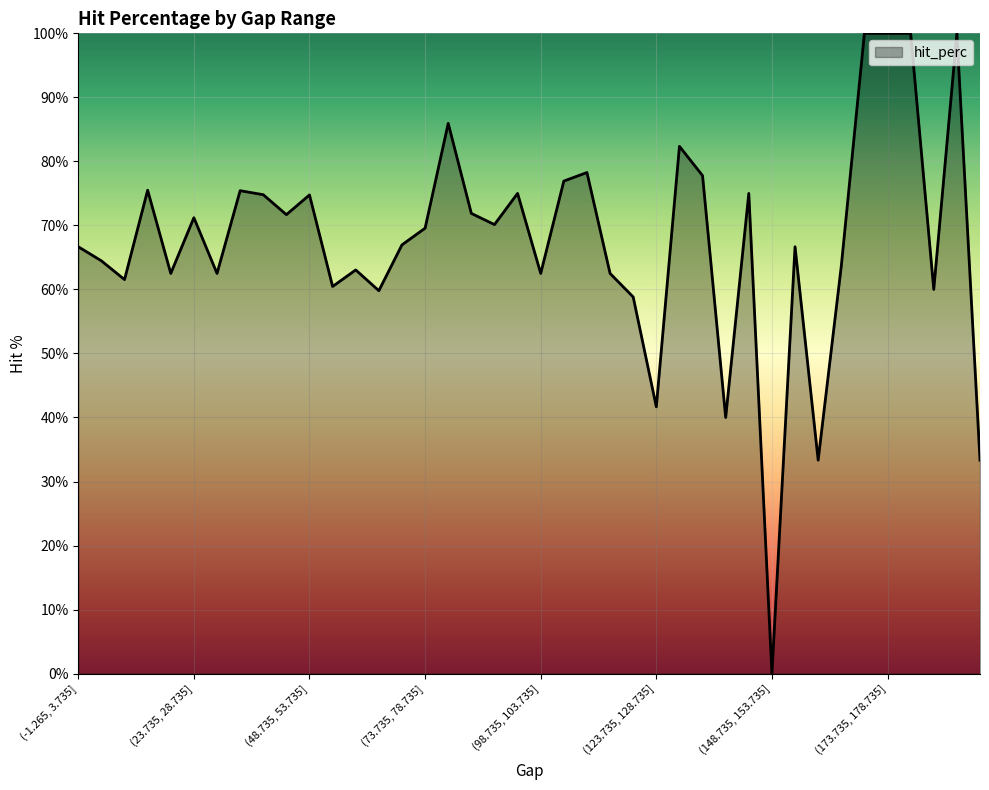

What is the greatest value displayed?

100.0